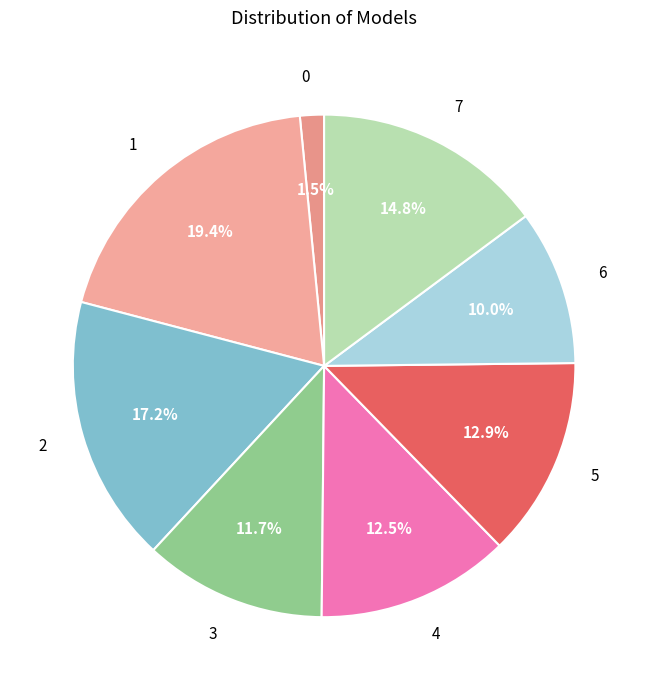

Combined, what portion of the pie is 5 and 6?

22.9%